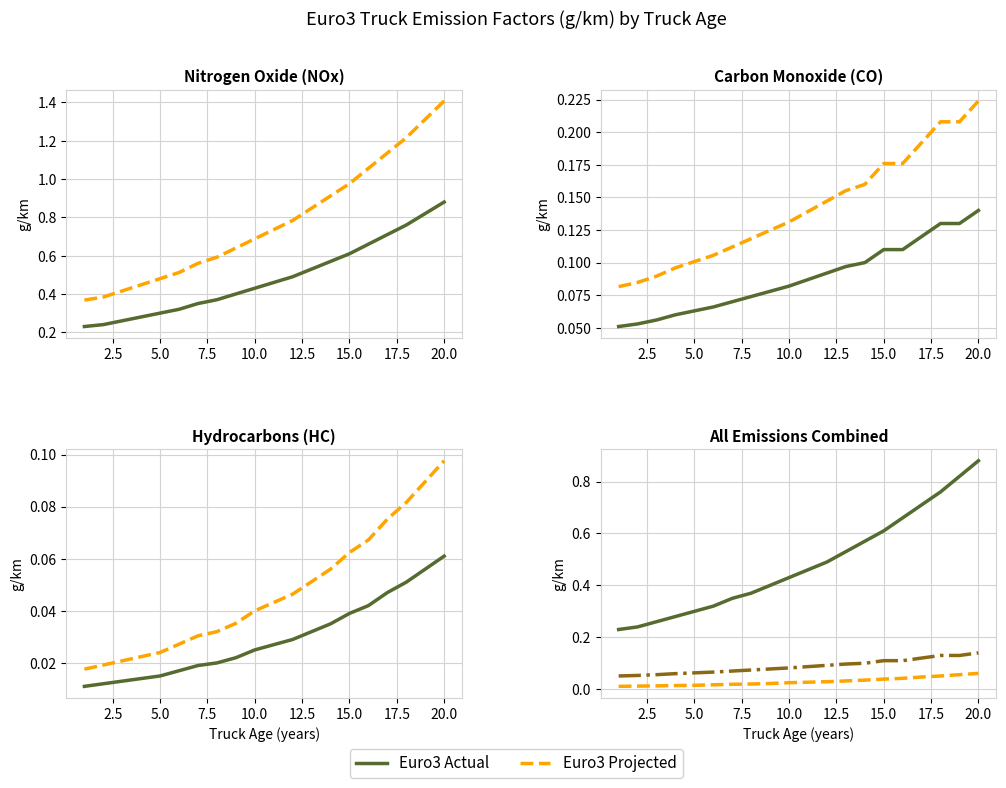

Which series has the largest range (max minus min)?

Nitrogen Oxide (NOx)